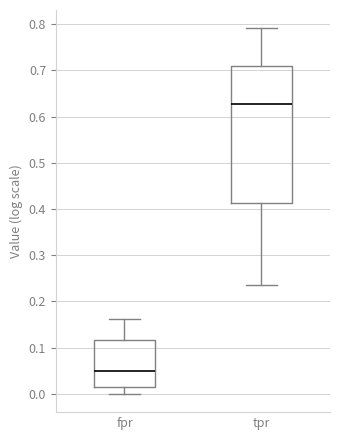

Reading left to right, transcribe this box plot: for each box, give where its median line is, the range the box spans, and where its two whiskers end, as read against the y-axis. The values are not printed on the chart, so give them approximately, as read against the axis.

fpr: median 0.05, box 0.02 to 0.12, whiskers 0.00 to 0.16
tpr: median 0.63, box 0.41 to 0.71, whiskers 0.24 to 0.79